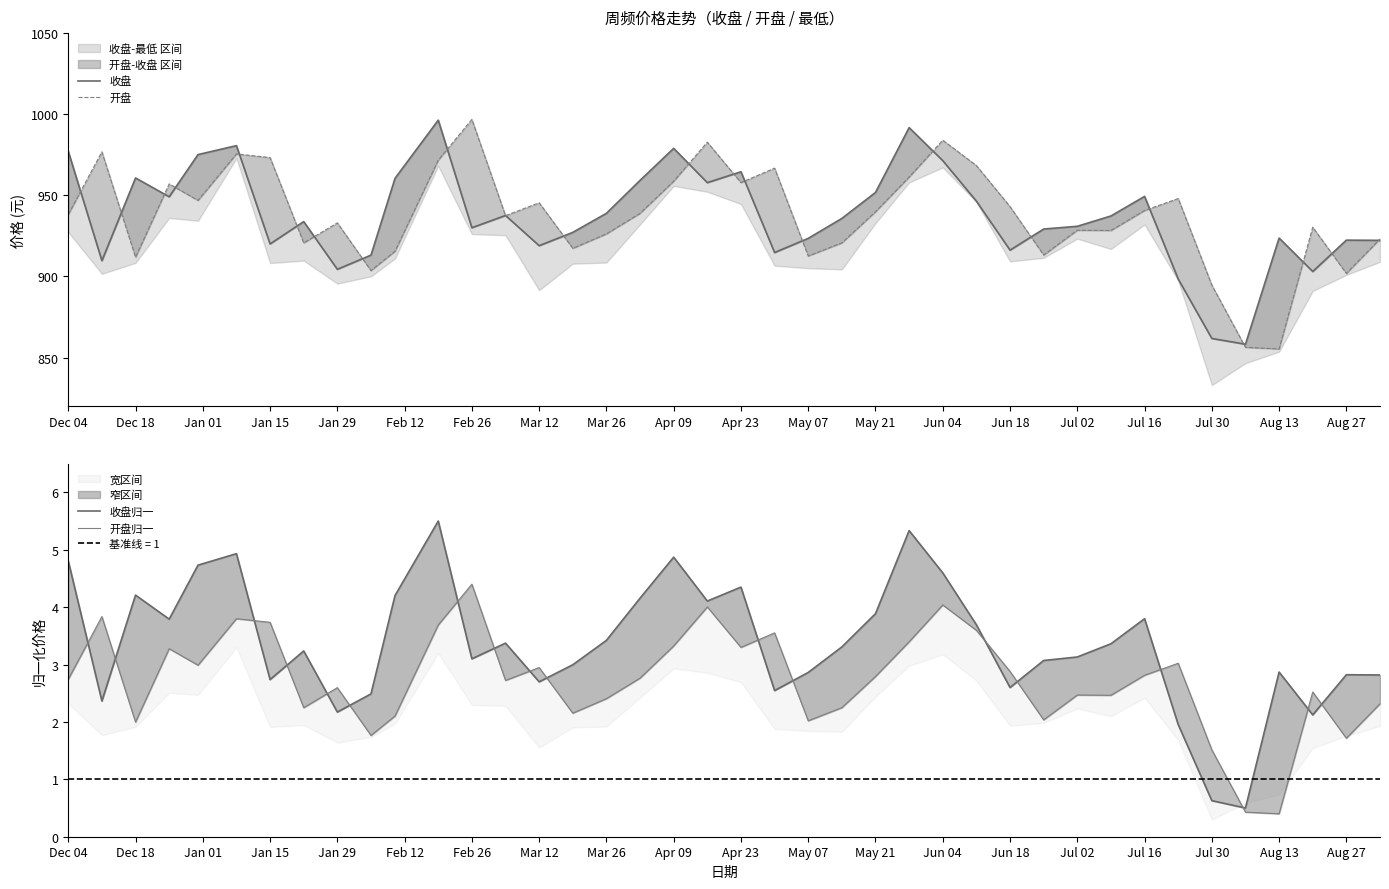

Rank the series by their maximum value, from highest to lowest.

开盘, 收盘, 收盘归一, 开盘归一